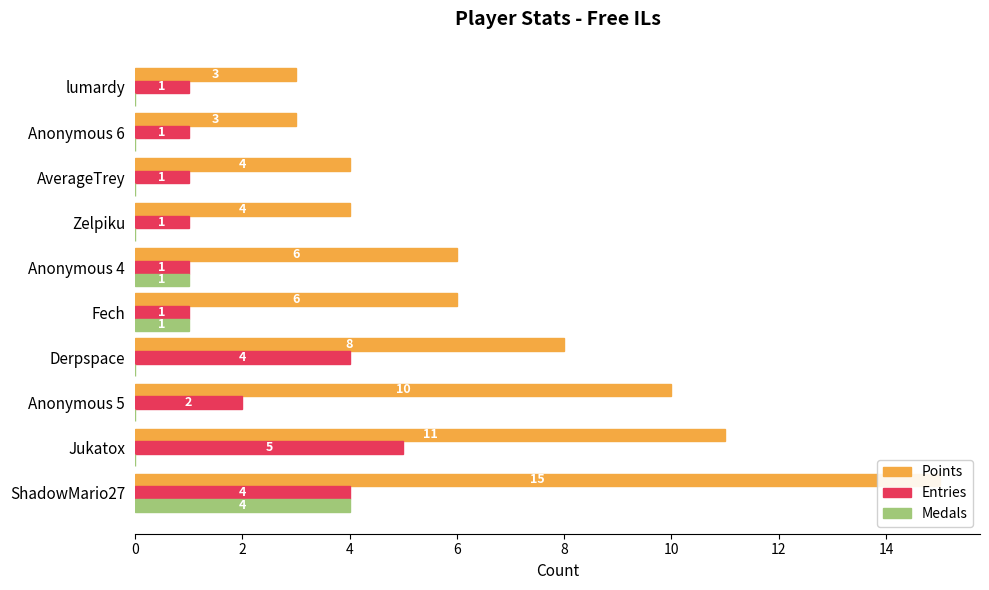

Which series has the largest total across all categories?

Points